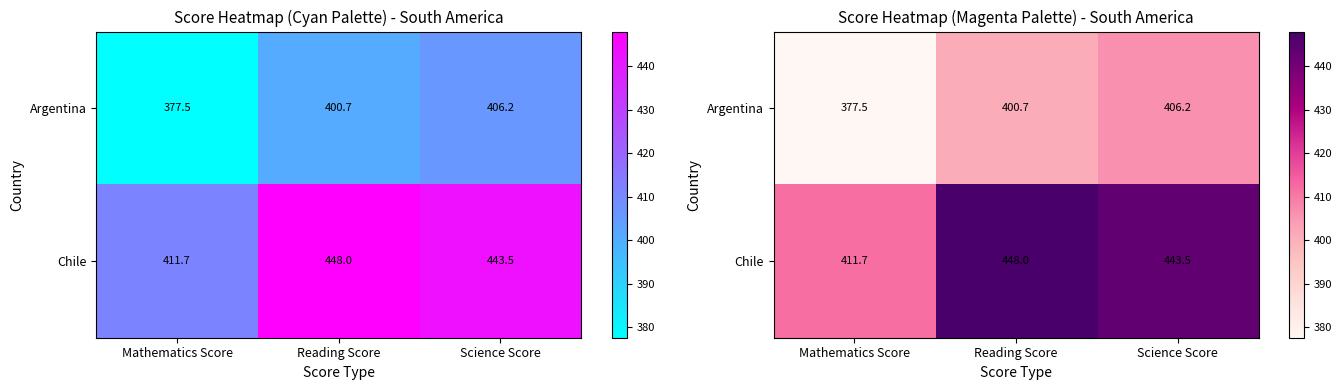

What is the maximum value shown in the chart?

448.0